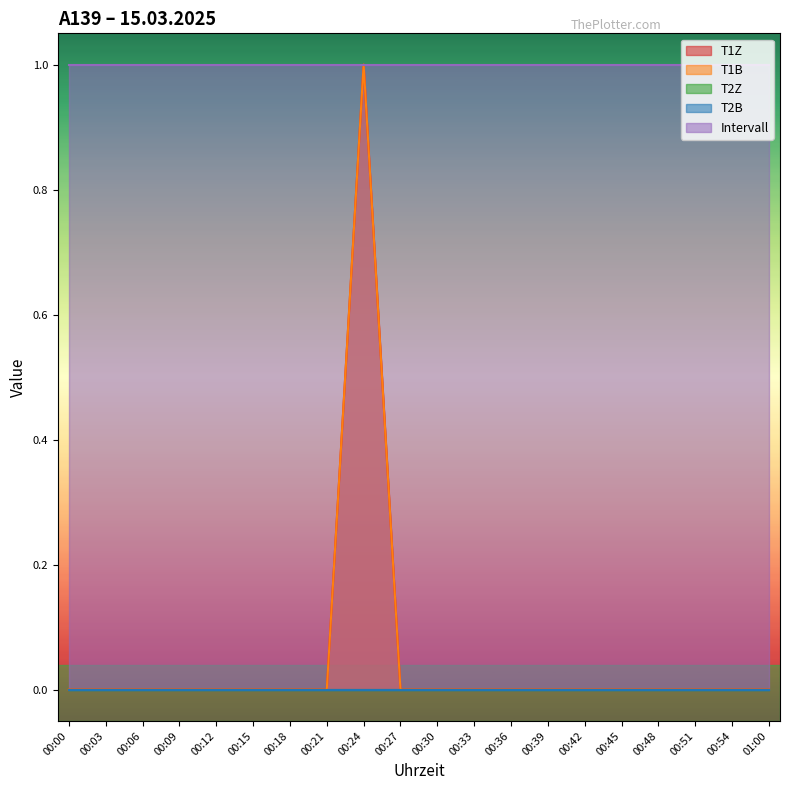

What is the greatest value displayed?

1